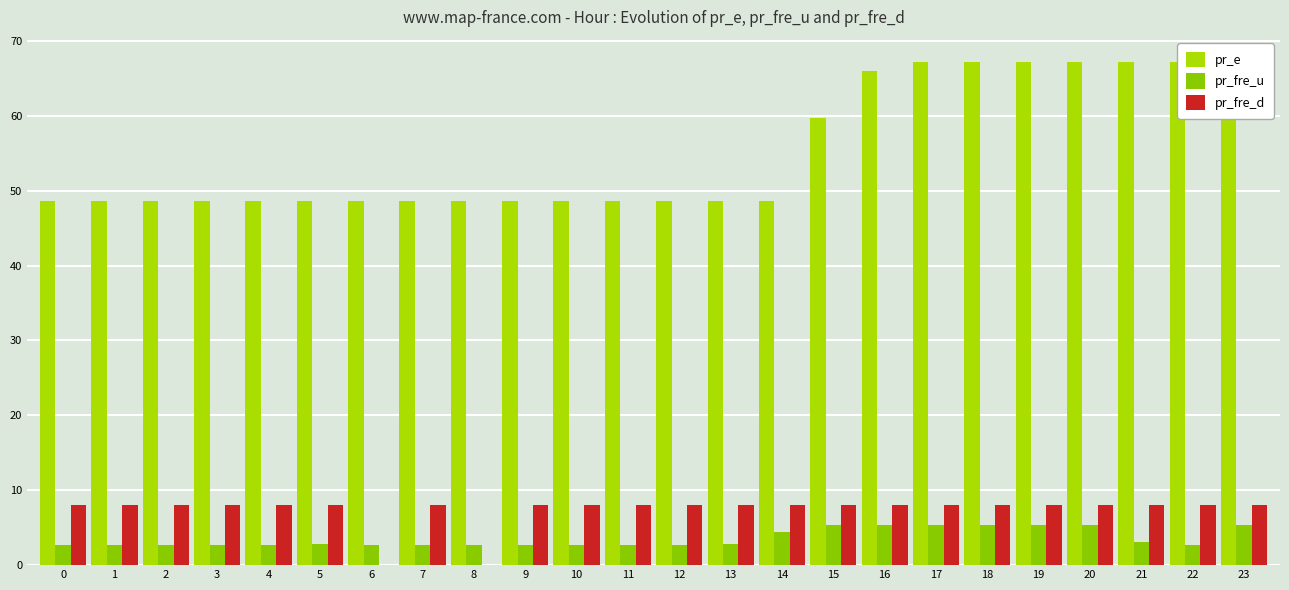

At which label does pr_fre_u reach its minimum?

7